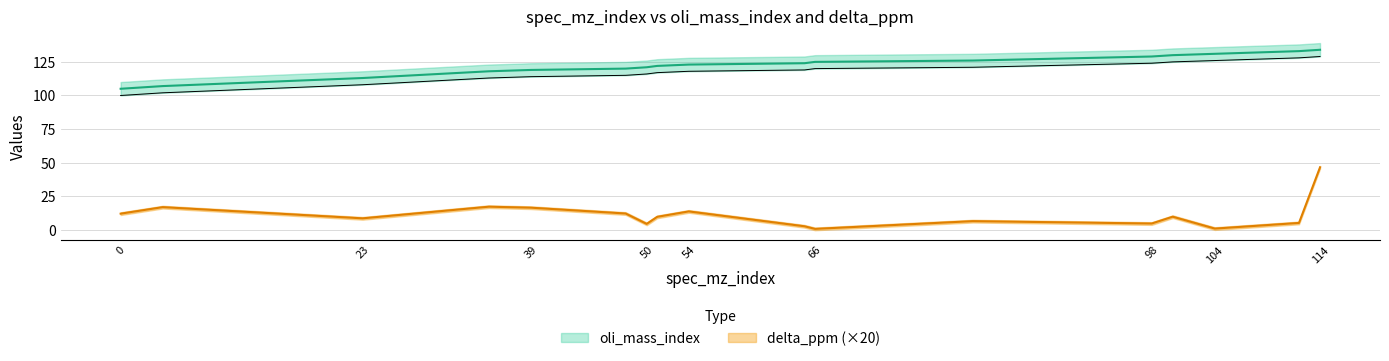

What is the total value across all series at 51?

131.7